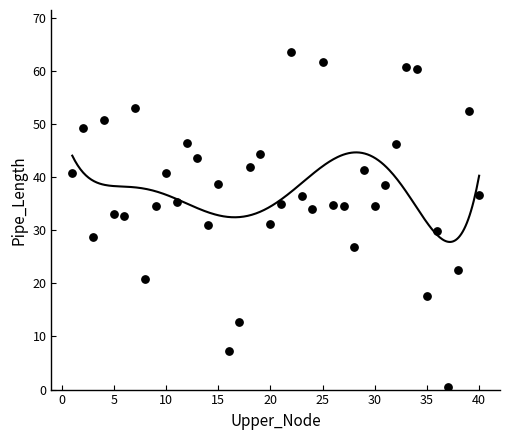

What is the range of X values (max minus min)?

39.0